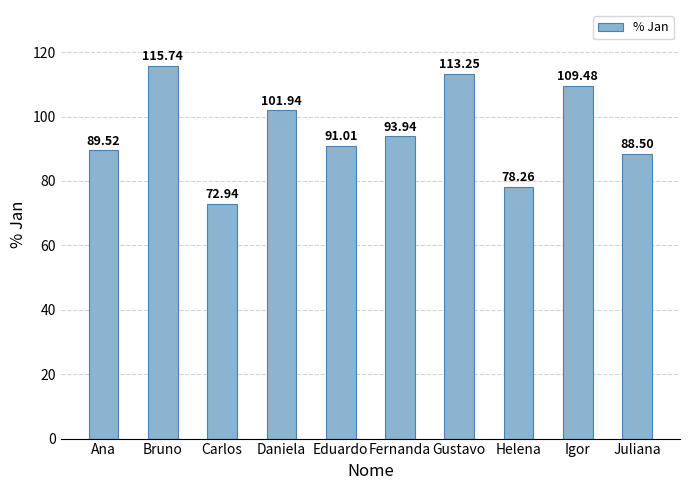

How many values are below 93?

5